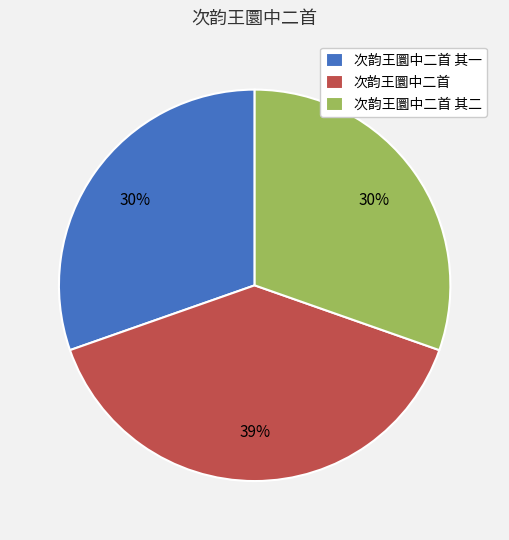

Combined, do 次韵王圜中二首 and 次韵王圜中二首 其一 account for over 50%?

Yes